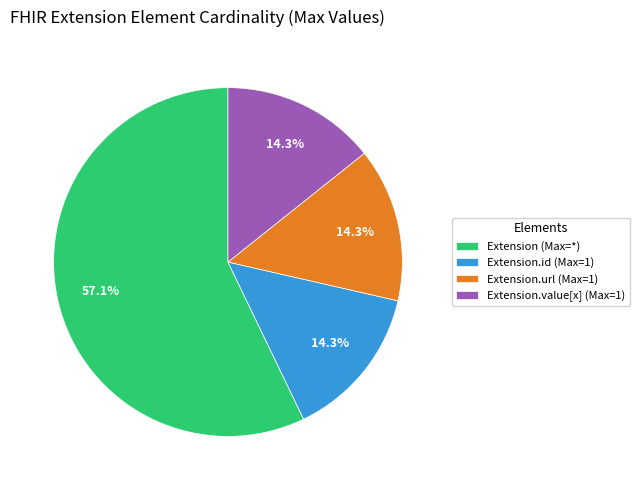

What is the ratio of the value at Extension.id (Max=1) to the value at Extension.url (Max=1)?

1.0